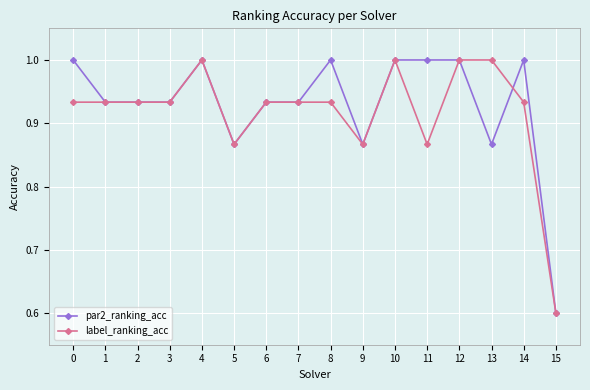

True or false: label_ranking_acc has a value of 1.0 at 13.

True